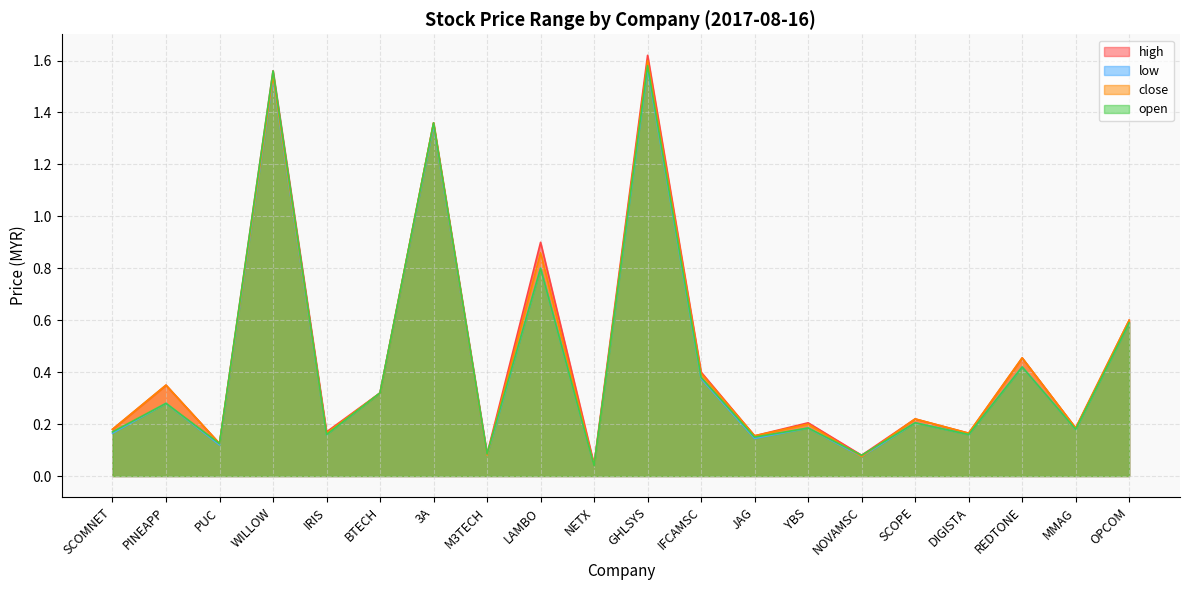

What is the difference between the low values at SCOPE and GHLSYS?

1.4